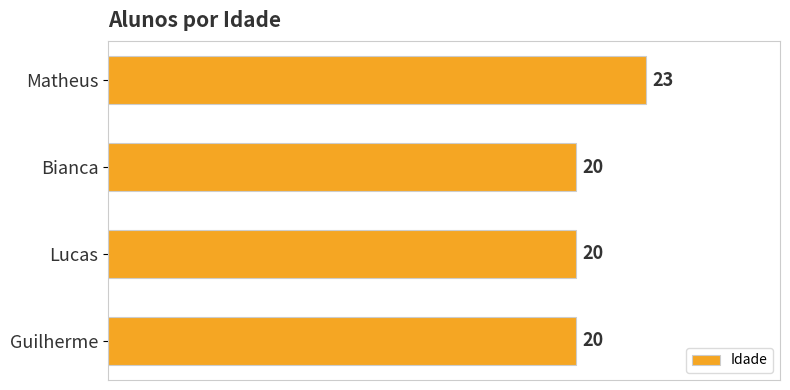

Approximately how many times larger is the value at Lucas compared to Matheus?

0.9